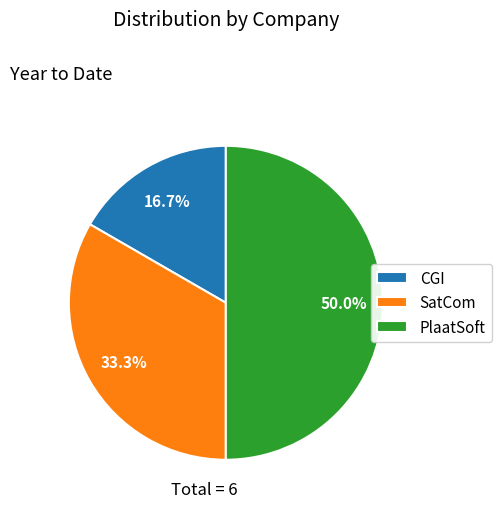

Combined, what portion of the pie is PlaatSoft and CGI?

66.7%